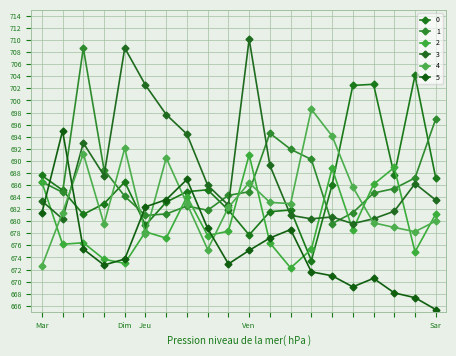

True or false: 3 and 0 cross at least once.

True